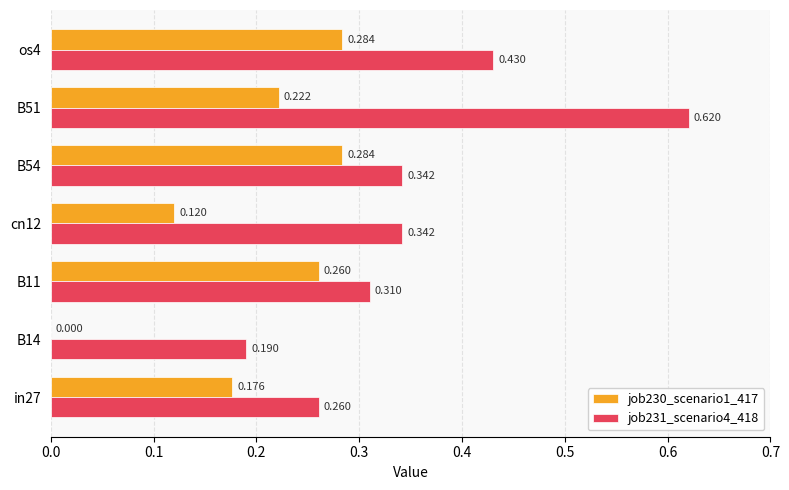

Is the value of job231_scenario4_418 at os4 greater than the value of job230_scenario1_417 at B14?

Yes